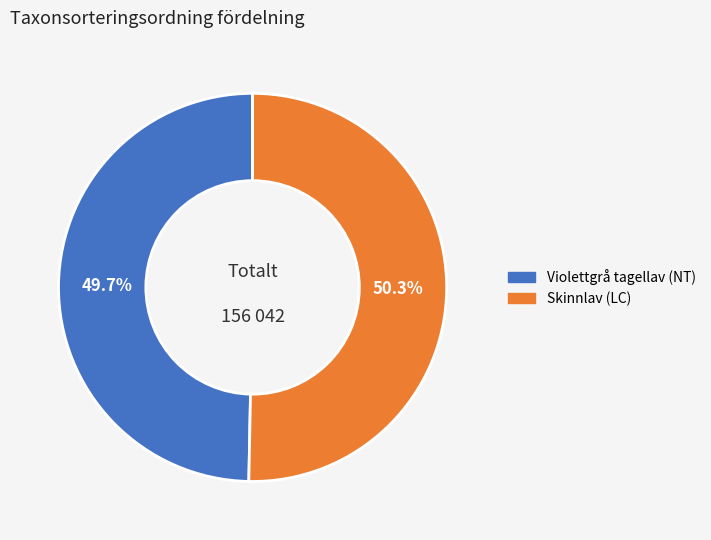

To the nearest percent, what portion does Violettgrå tagellav (NT) represent?

50%